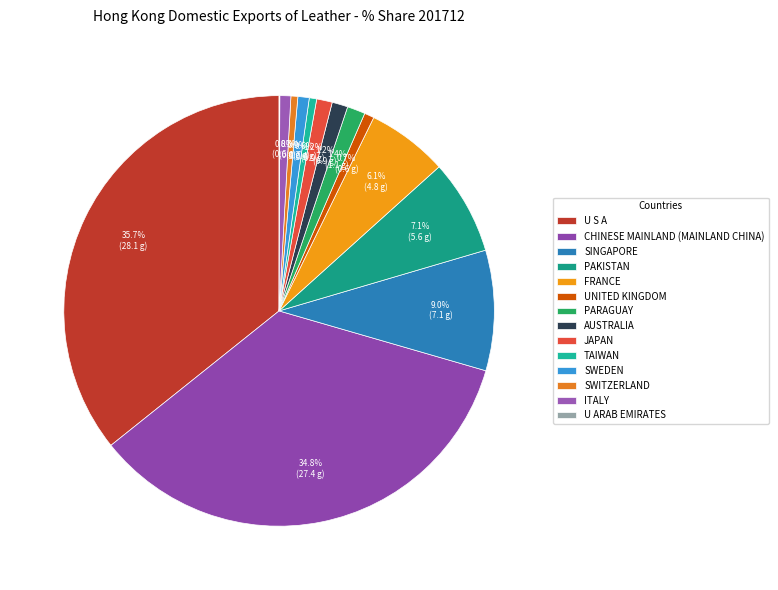

Which slice is the smallest?

U ARAB EMIRATES